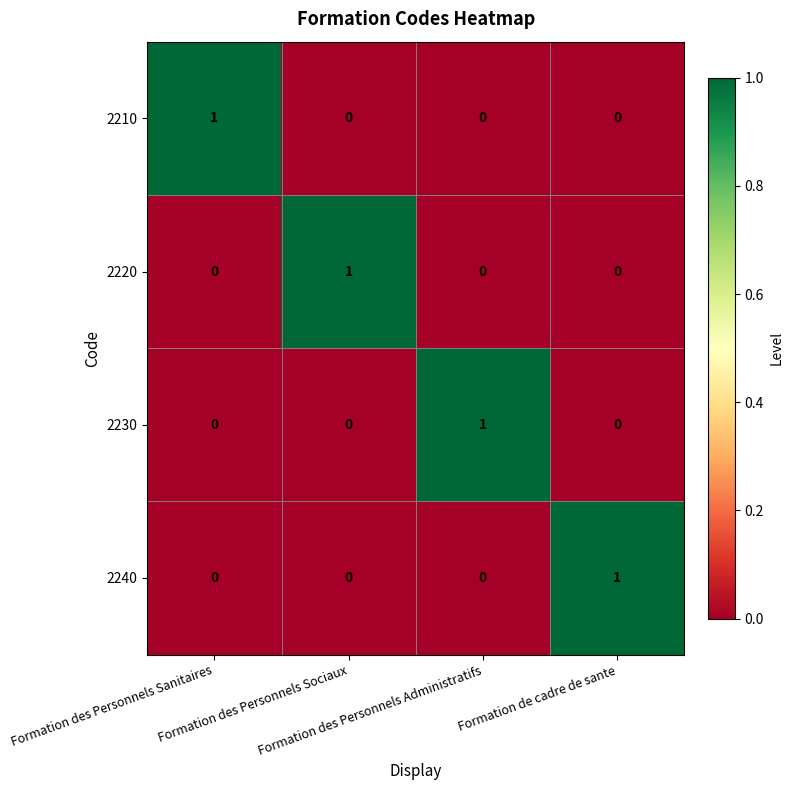

Count the 2240 values in the range 0 to 1.

4